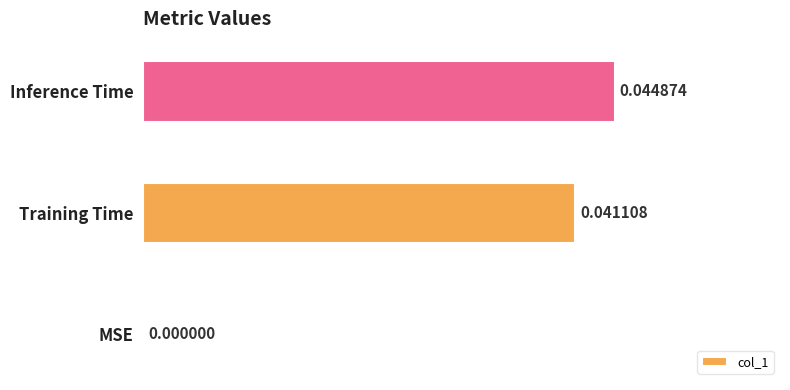

Between Training Time and Inference Time, which is larger?

Inference Time